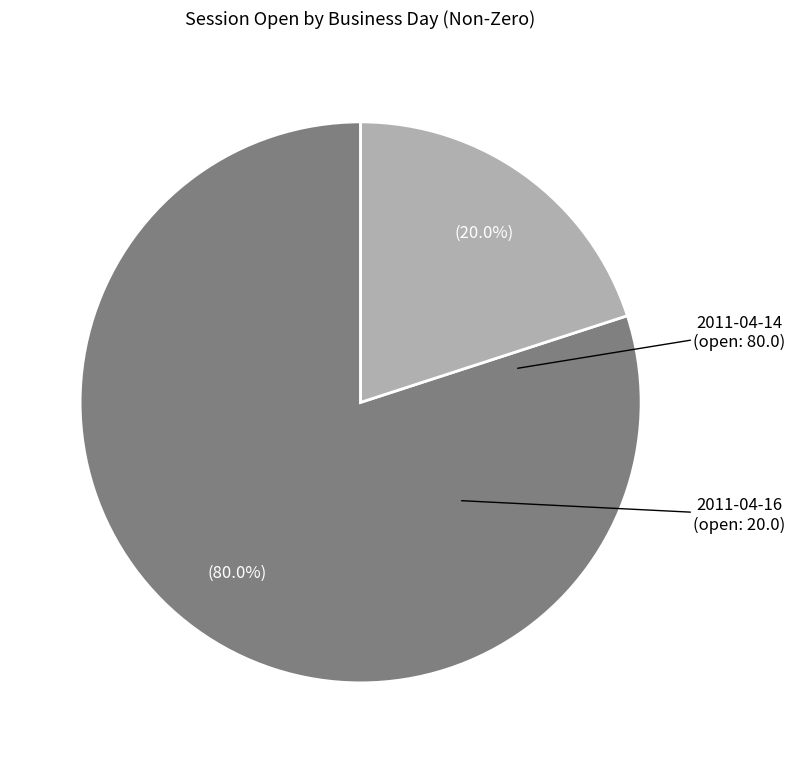

How many segments does this pie chart have?

2